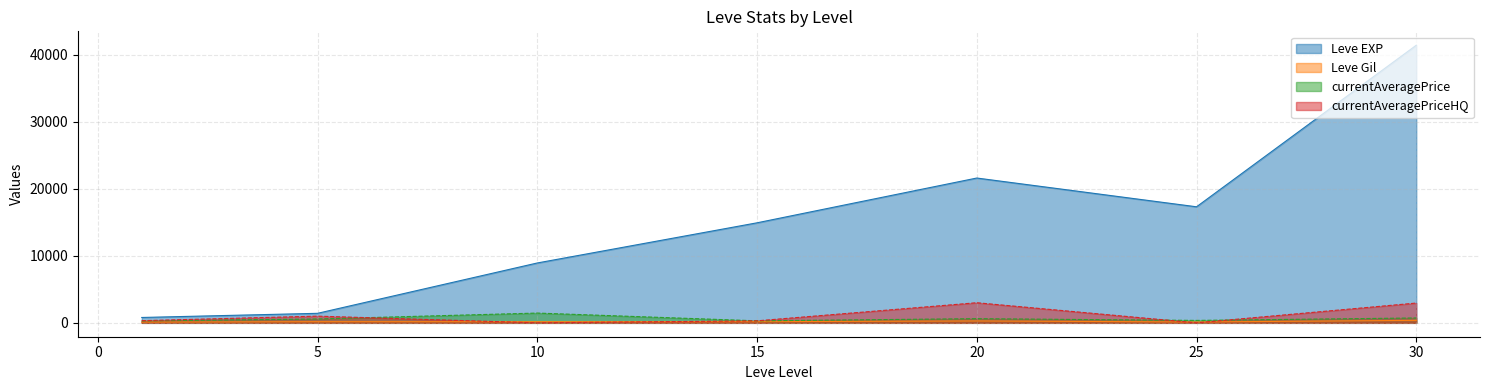

Which category has the highest value in the Leve EXP series?

30